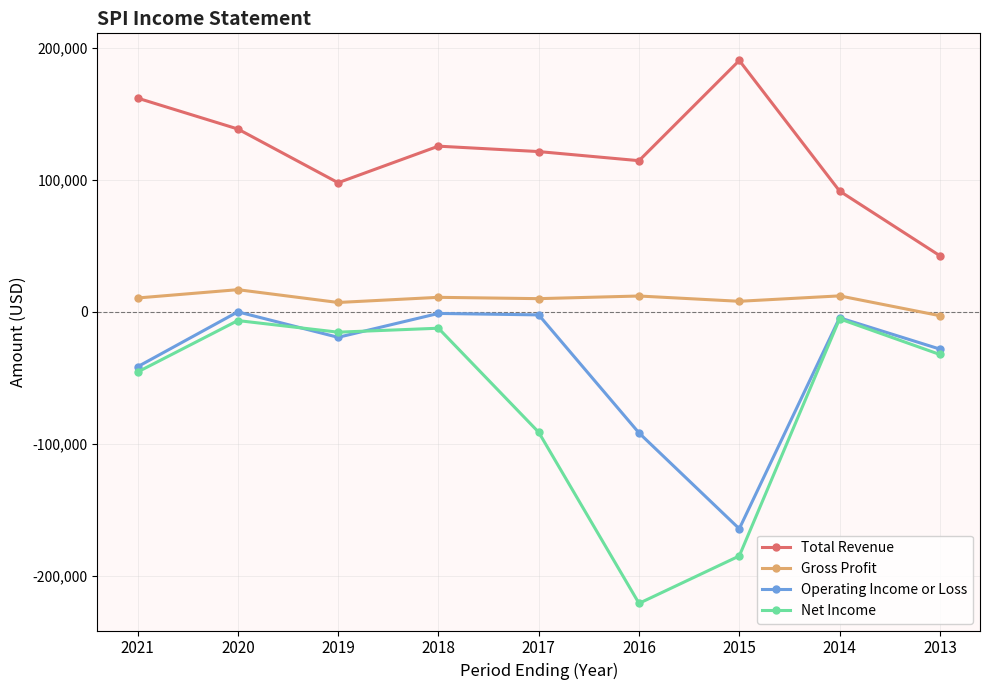

True or false: Gross Profit has more than 1 interior local peaks.

True